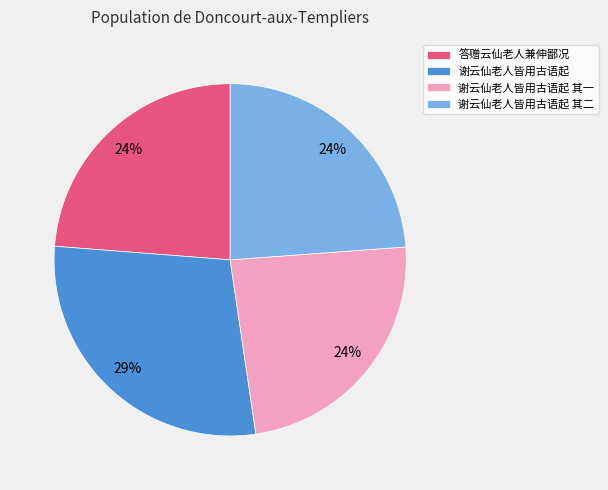

What is the largest slice in the pie chart?

谢云仙老人皆用古语起